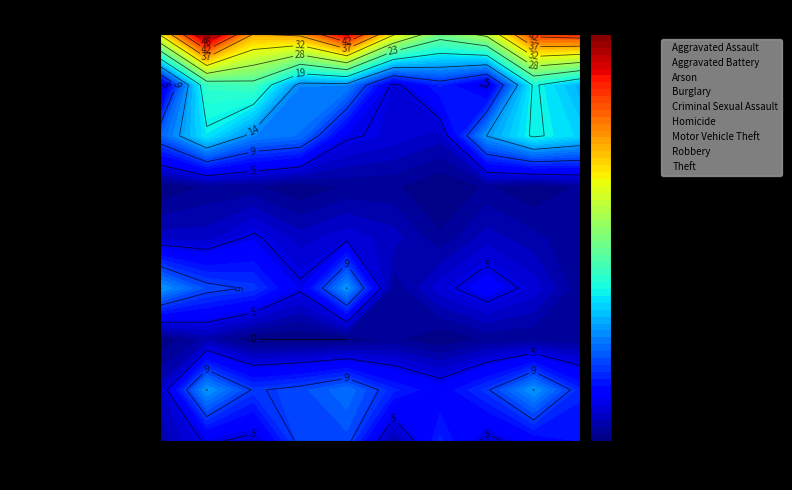

Reading right to left, list all the values displayed in this chart.

Aggravated Assault: 7	6	4	8	2	10	10	4	5	2
Aggravated Battery: 8	14	9	6	8	12	10	9	14	3
Arson: 1	1	1	0	1	0	0	0	2	0
Burglary: 1	4	6	4	1	14	5	9	10	14
Criminal Sexual Assault: 1	2	3	1	3	4	3	5	3	3
Homicide: 1	0	1	0	1	1	0	1	1	0
Motor Vehicle Theft: 17	19	14	3	4	5	12	13	18	11
Robbery: 15	19	4	8	4	13	13	22	21	3
Theft: 44	43	29	25	33	47	38	37	51	33